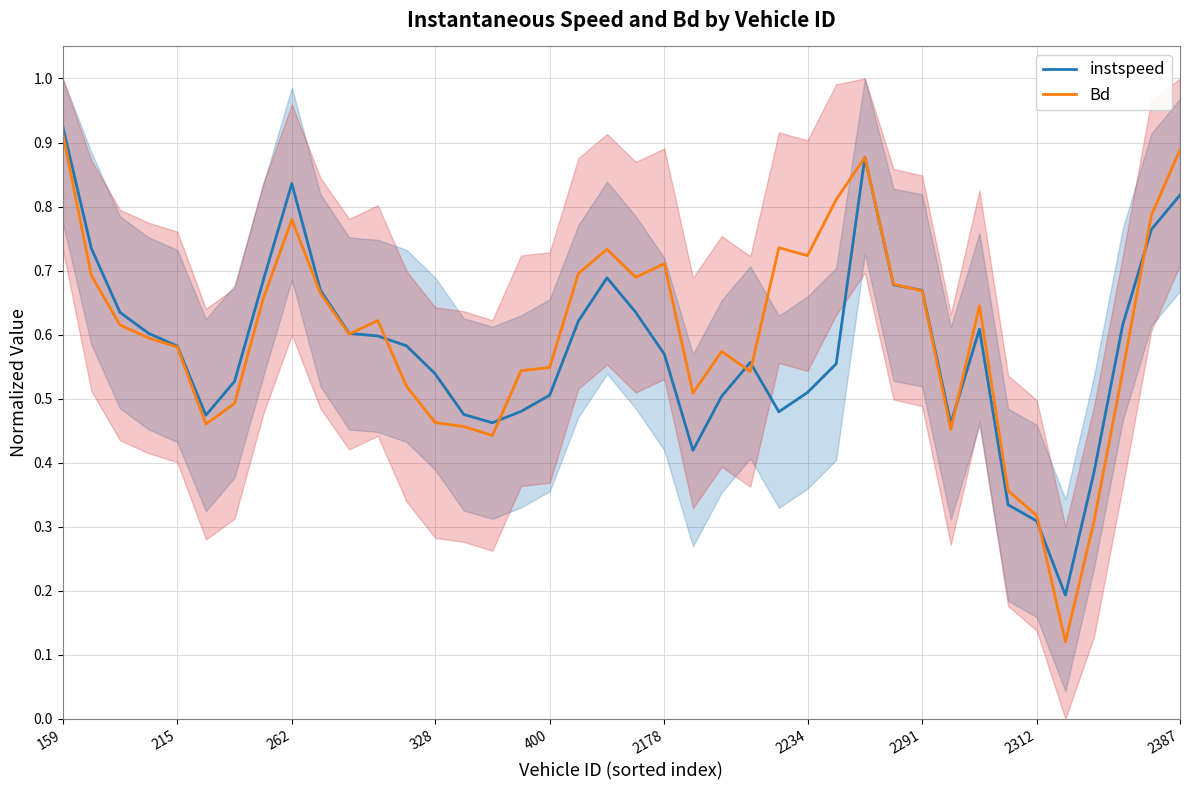

Is the value of instspeed at 35 greater than the value of Bd at 38?

No